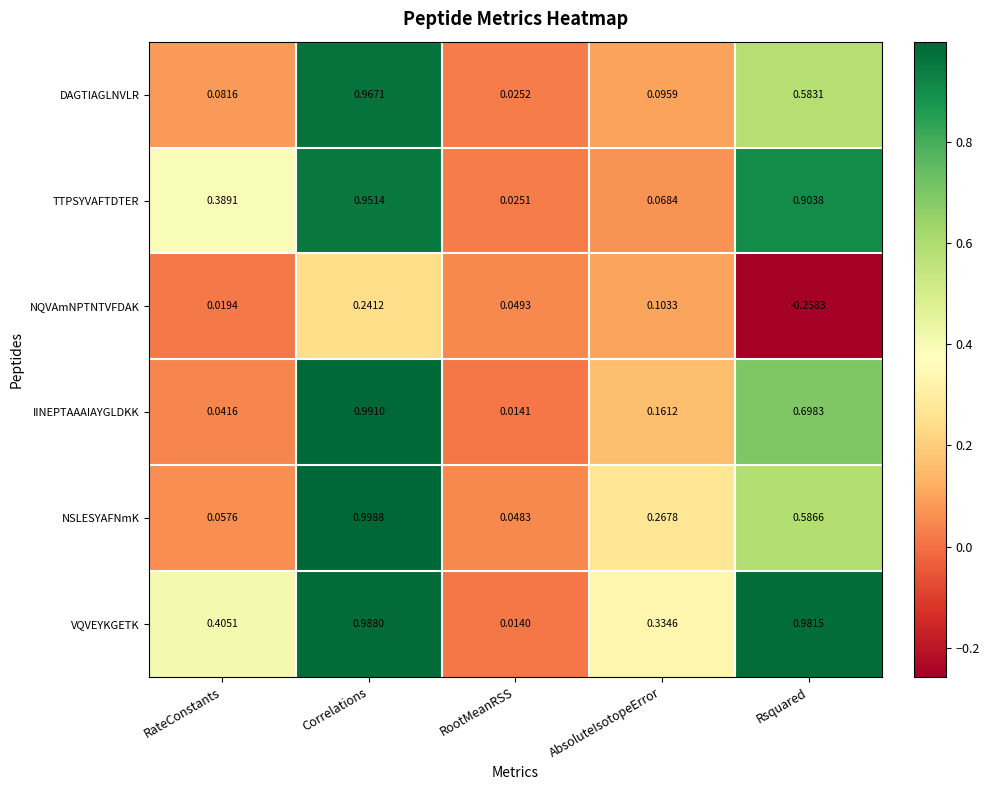

Which series has the largest range (max minus min)?

IINEPTAAAIAYGLDKK